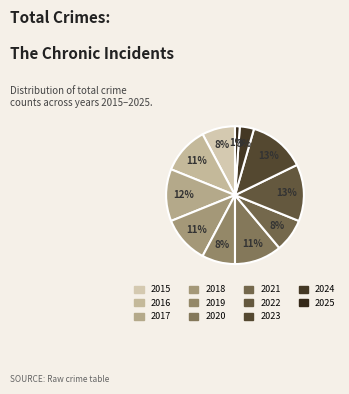

What is the ratio of the value at 2015 to the value at 2019?

1.0